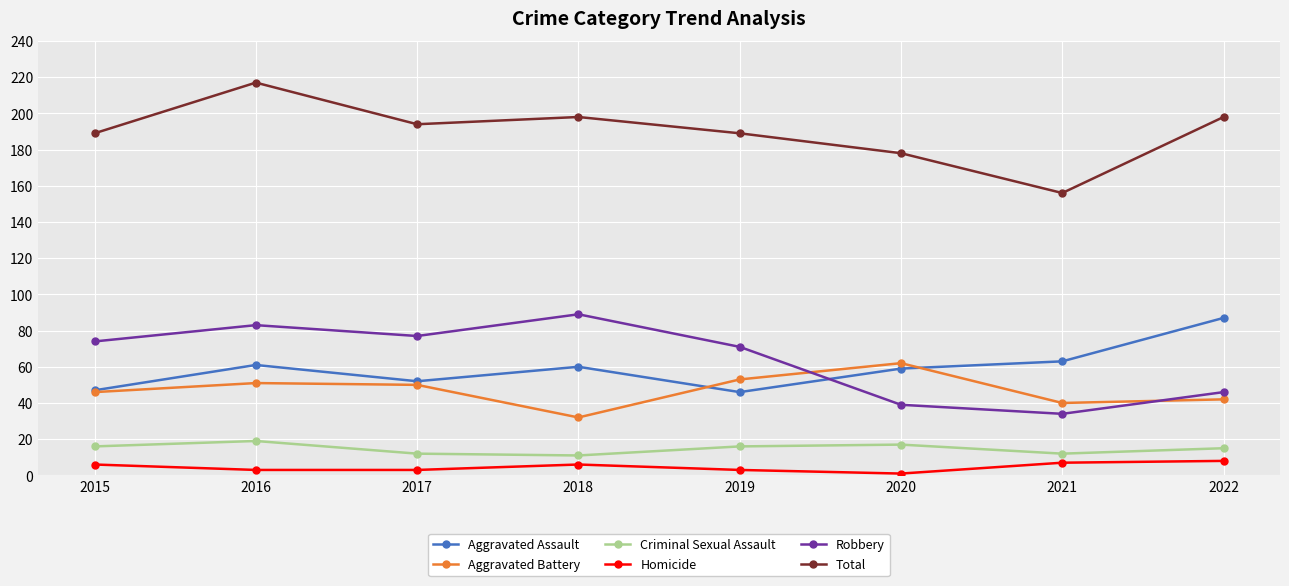

List the series in order of their peak value, lowest first.

Homicide, Criminal Sexual Assault, Aggravated Battery, Aggravated Assault, Robbery, Total